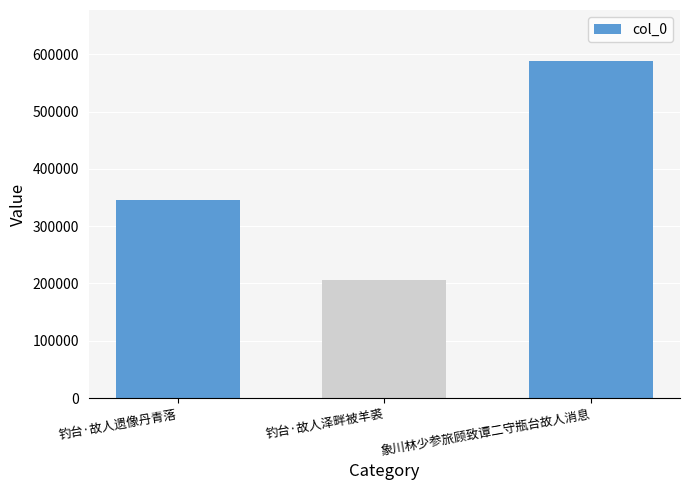

Does the chart contain stacked bars?

No